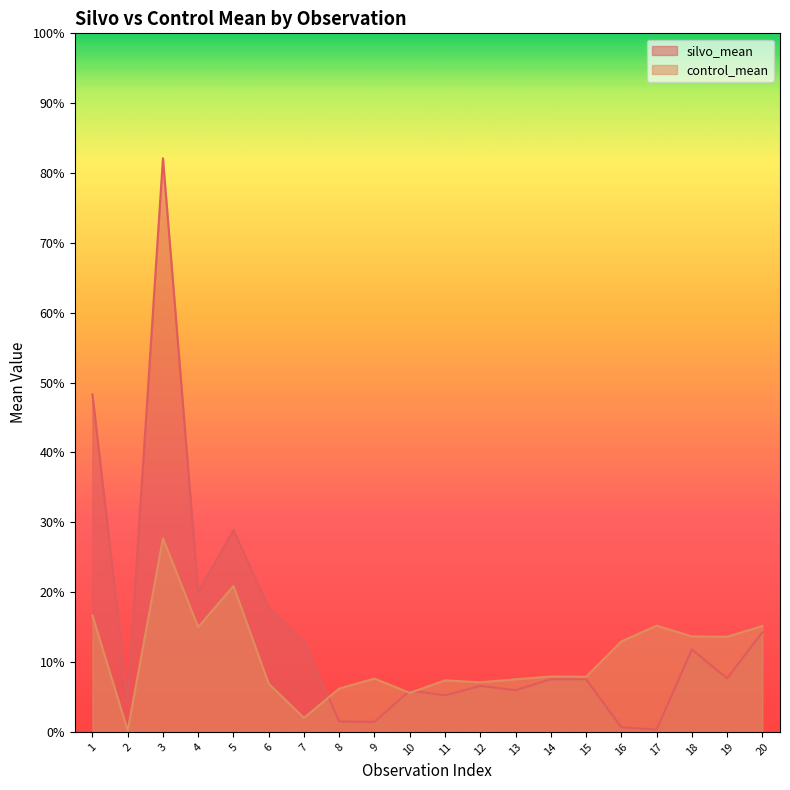

How many times do silvo_mean and control_mean cross each other?

3